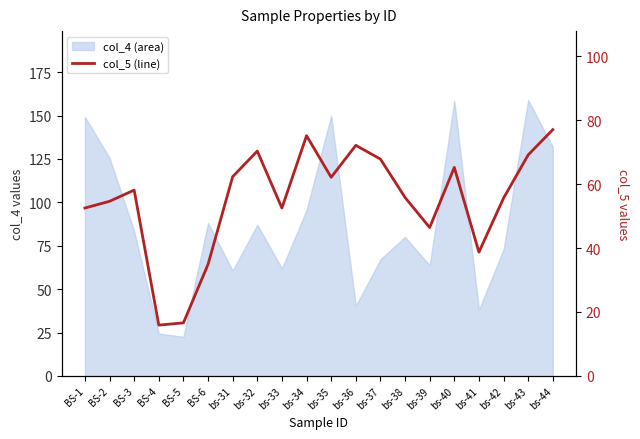

What is the label of the 14th point from the right?

bs-31